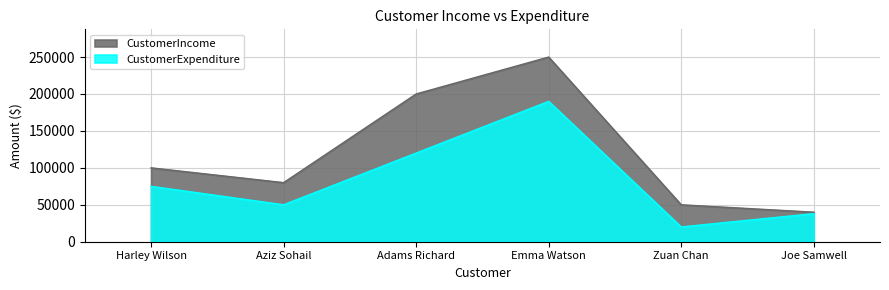

Is the value of CustomerIncome at Adams Richard greater than the value of CustomerExpenditure at Aziz Sohail?

Yes